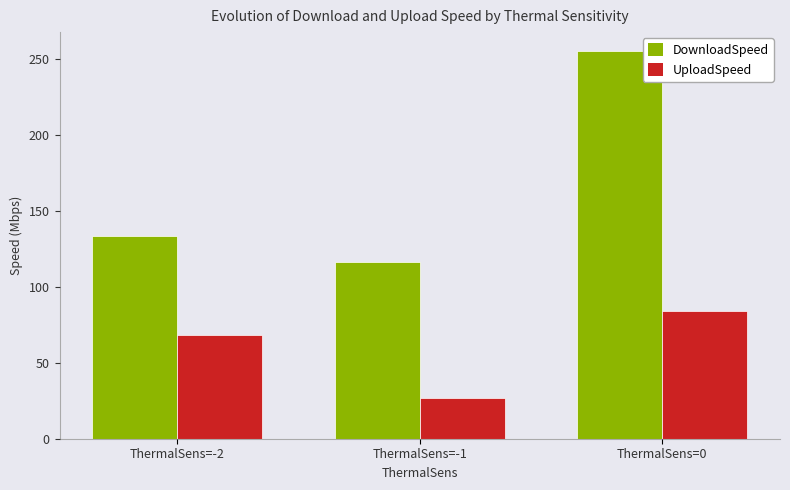

Which category has the lowest value in the DownloadSpeed series?

ThermalSens=-1